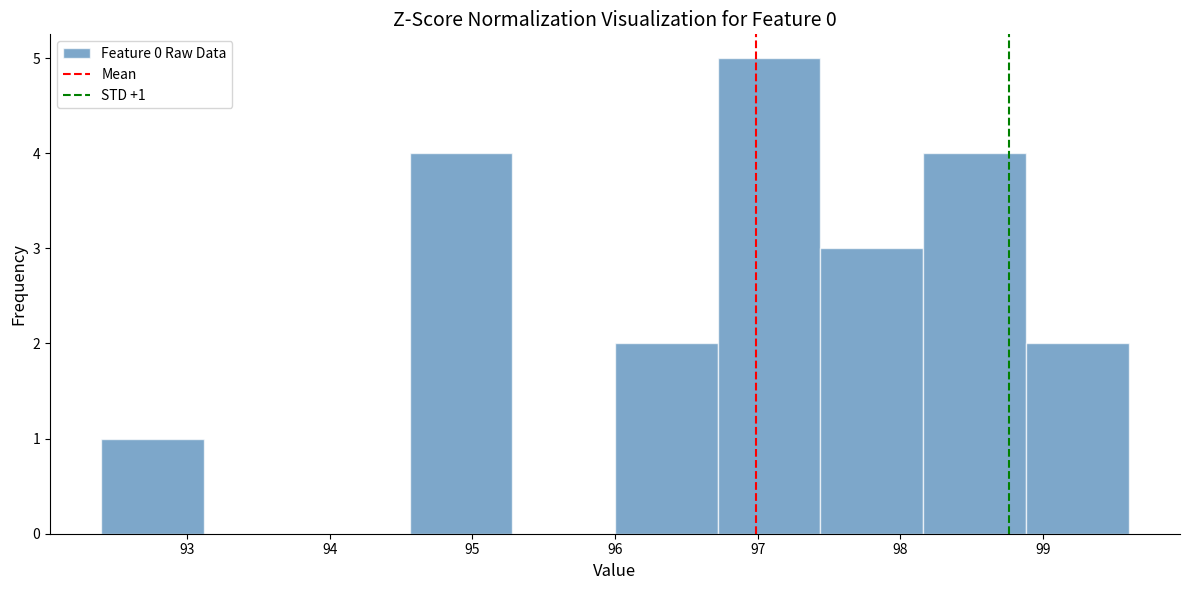

Which range on the x-axis has the tallest bar?

96.72 to 97.44